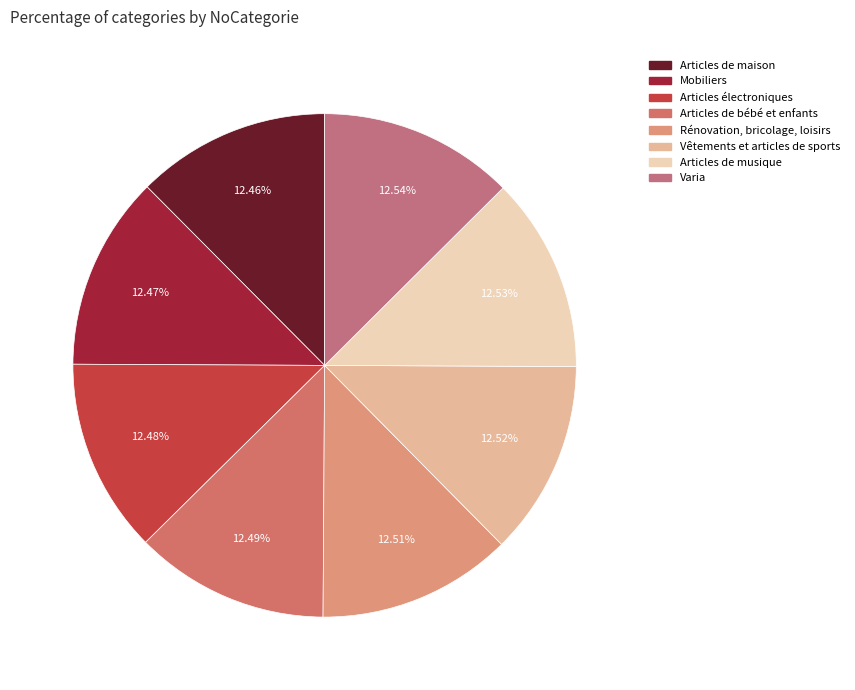

What is the total percentage of Rénovation, bricolage, loisirs and Articles de musique?

25.0%